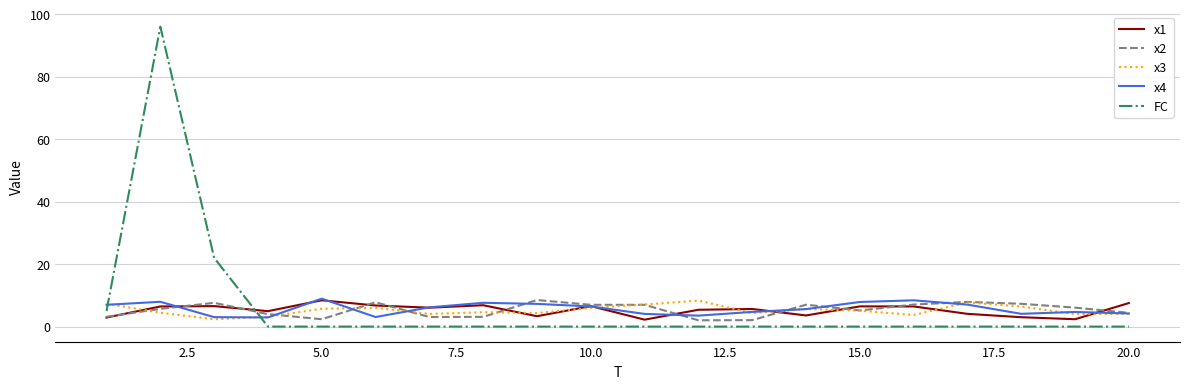

Which series has the widest spread of values?

FC